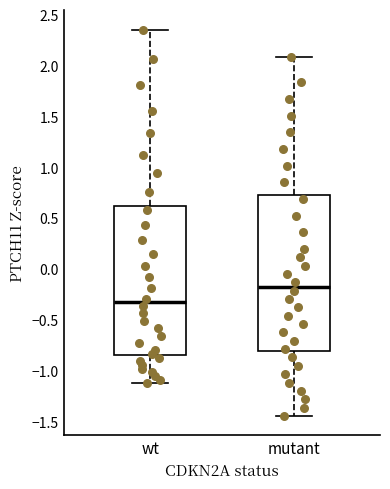

Reading left to right, transcribe this box plot: for each box, give where its median line is, the range the box spans, and where its two whiskers end, as read against the y-axis. The values are not printed on the chart, so give them approximately, as read against the axis.

wt: median -0.35, box -0.85 to 0.60, whiskers -1.10 to 2.35
mutant: median -0.15, box -0.80 to 0.75, whiskers -1.45 to 2.10